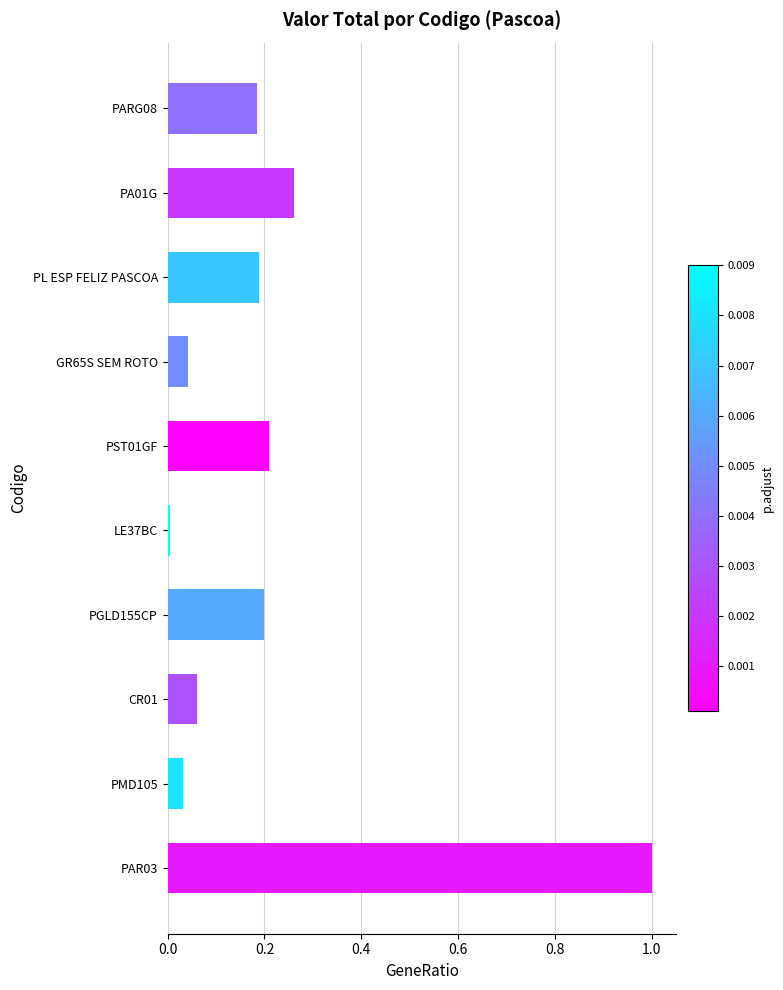

The value at PAR03 is 1.0. True or false?

True